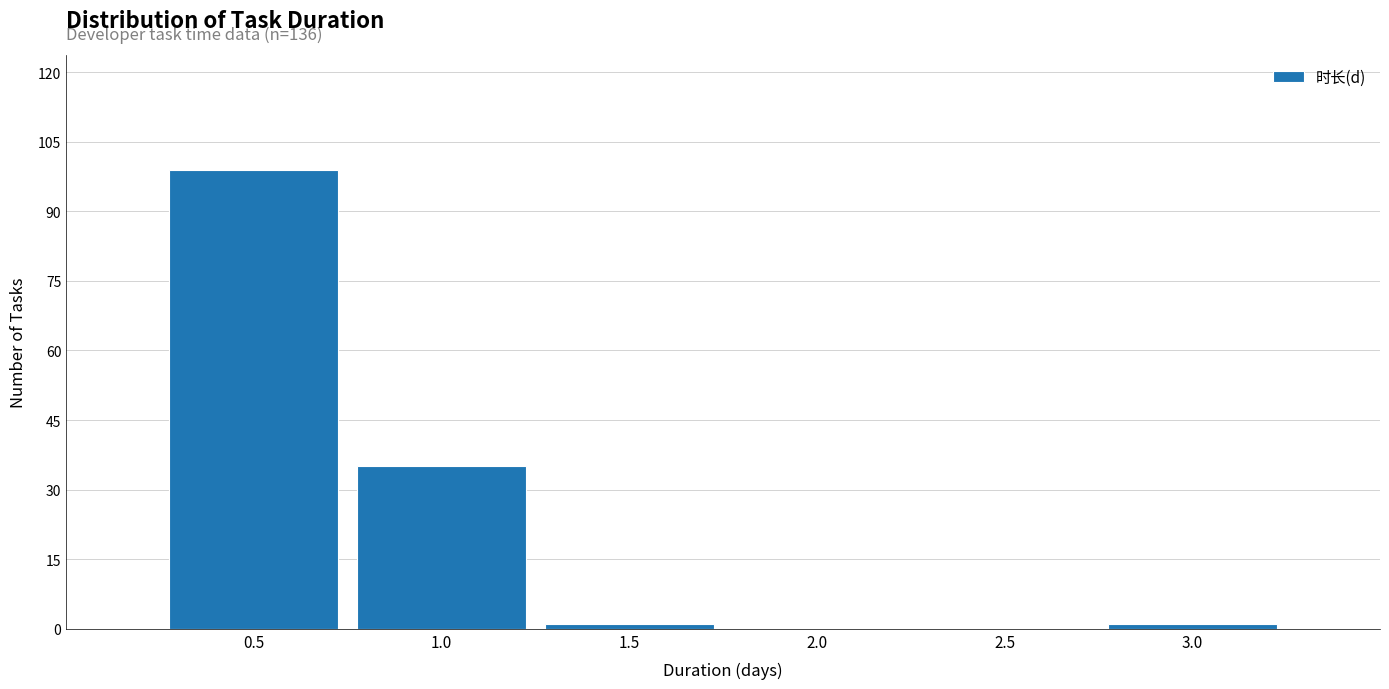

Which range on the x-axis has the tallest bar?

0.25 to 0.75